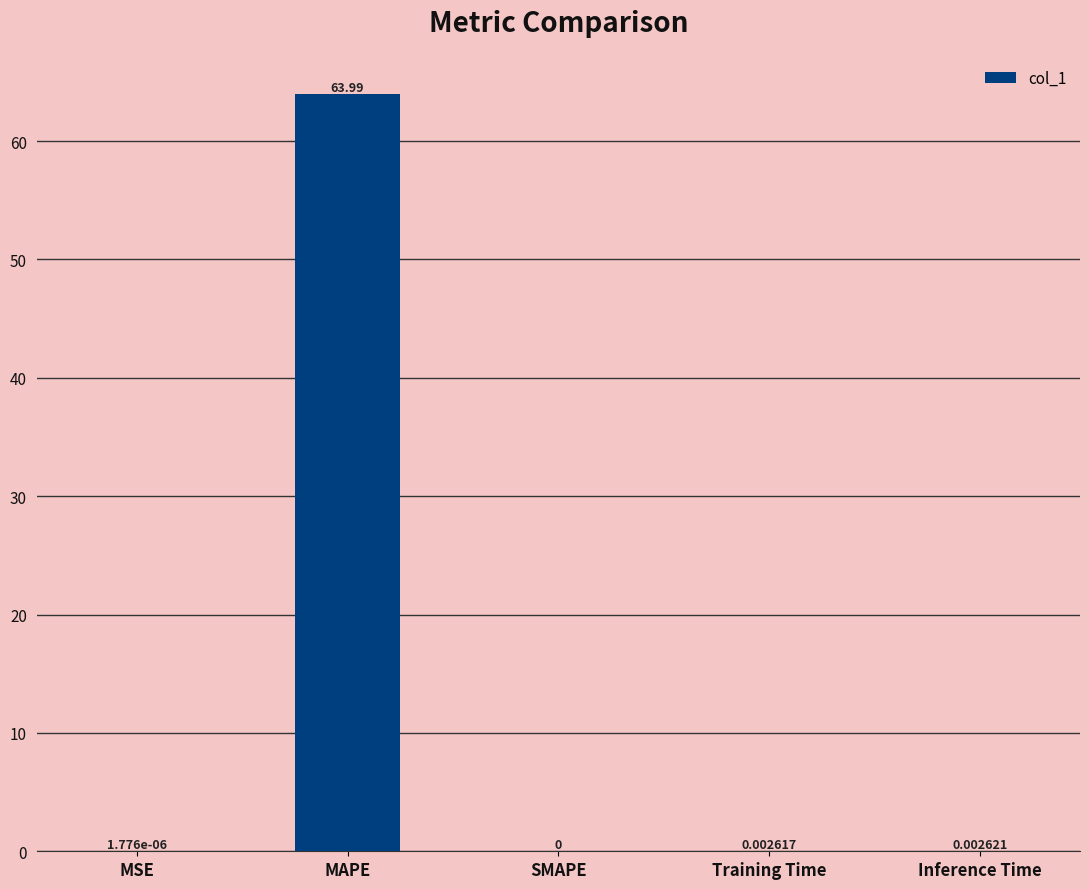

Which category has the highest value across all series?

MAPE